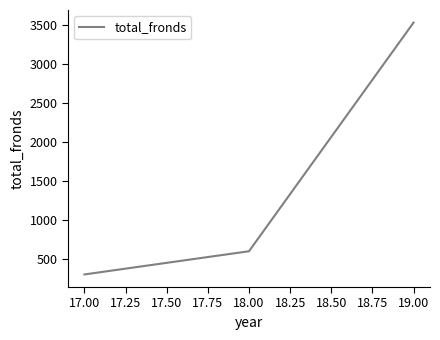

What is the maximum value shown in the chart?

3532